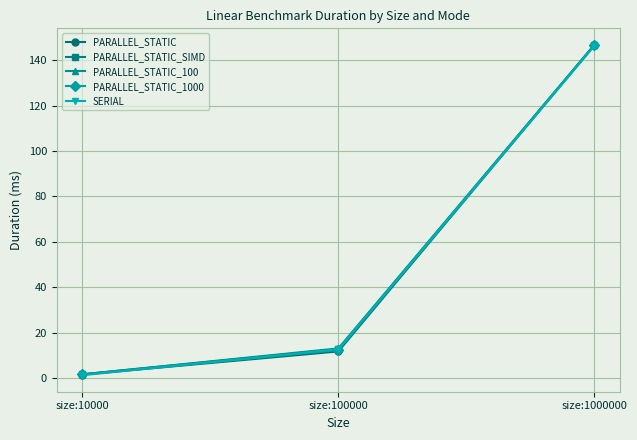

Which series has the widest spread of values?

PARALLEL_STATIC_1000